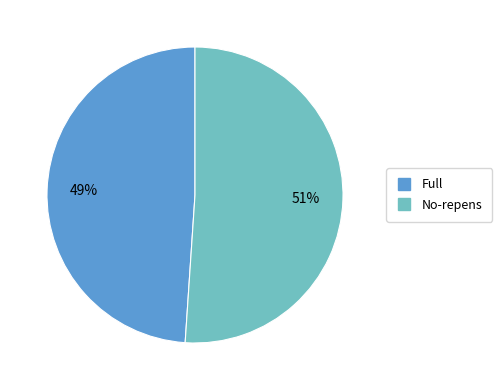

To the nearest percent, what is the average slice percentage?

50%